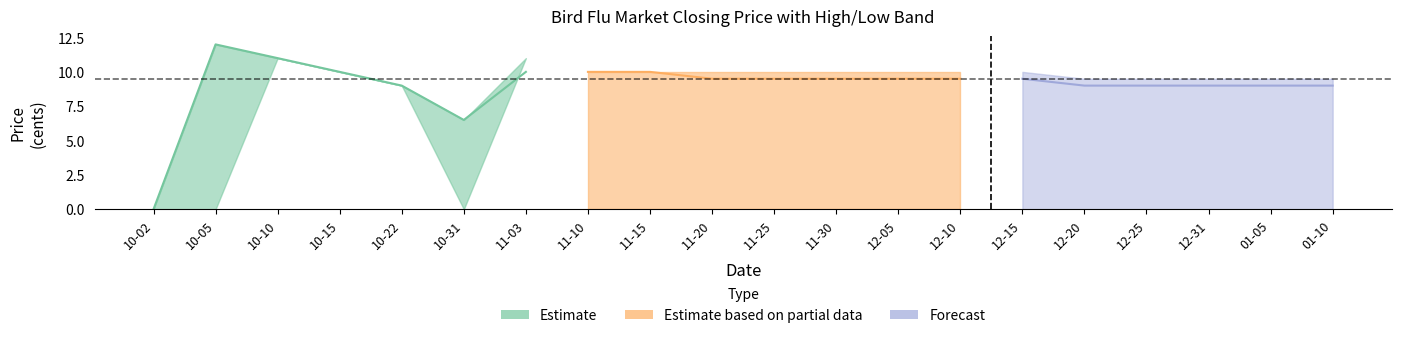

At how many categories does at least one series exceed 7?

18